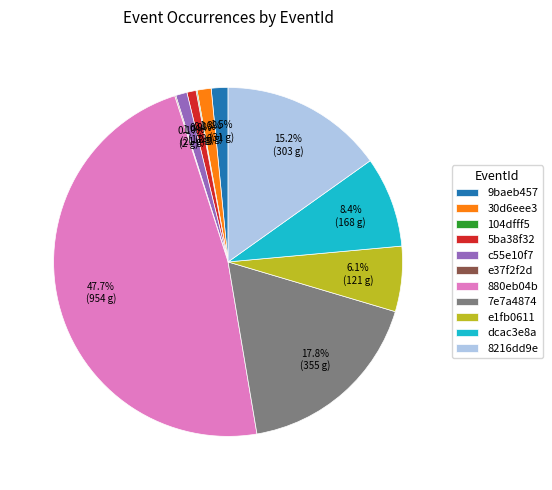

Which has a higher value, 7e7a4874 or 5ba38f32?

7e7a4874